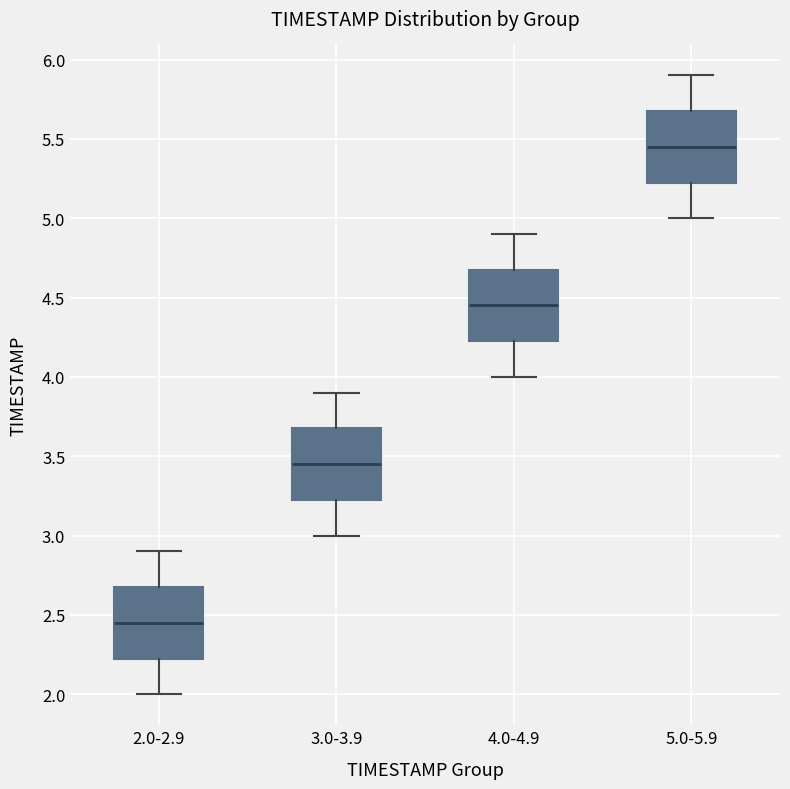

Where does the median line of the box for 5.0-5.9 sit on the y-axis? The values are not printed on the chart, so give them approximately, as read against the axis.

5.45